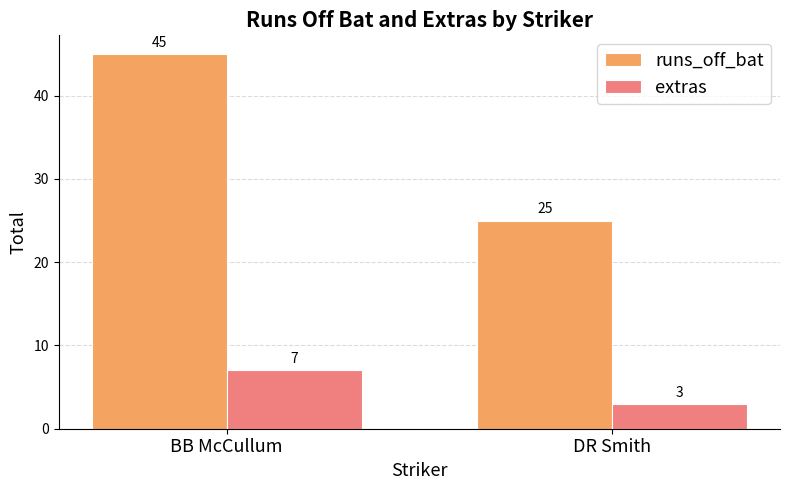

Reading left to right, transcribe all the data shown in this chart.

runs_off_bat: BB McCullum=45	DR Smith=25
extras: BB McCullum=7	DR Smith=3